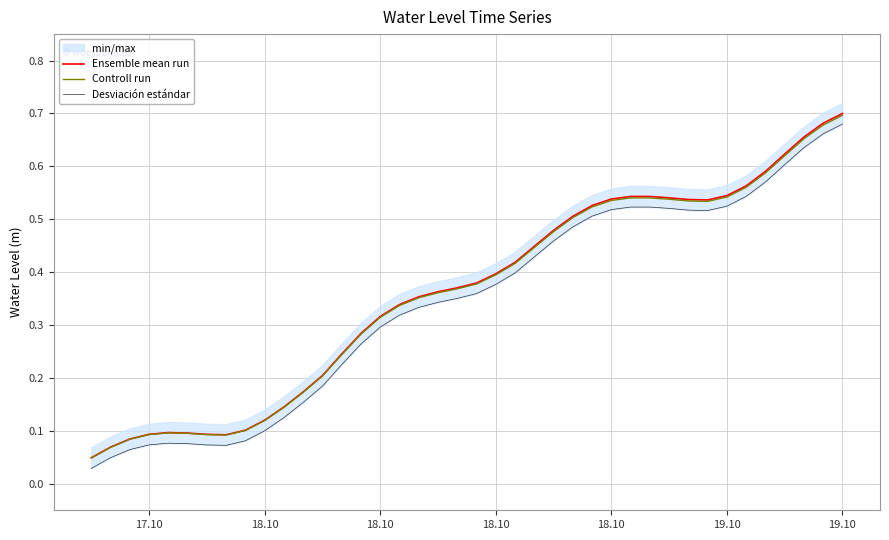

What is the sum of all Controll run values?

14.4